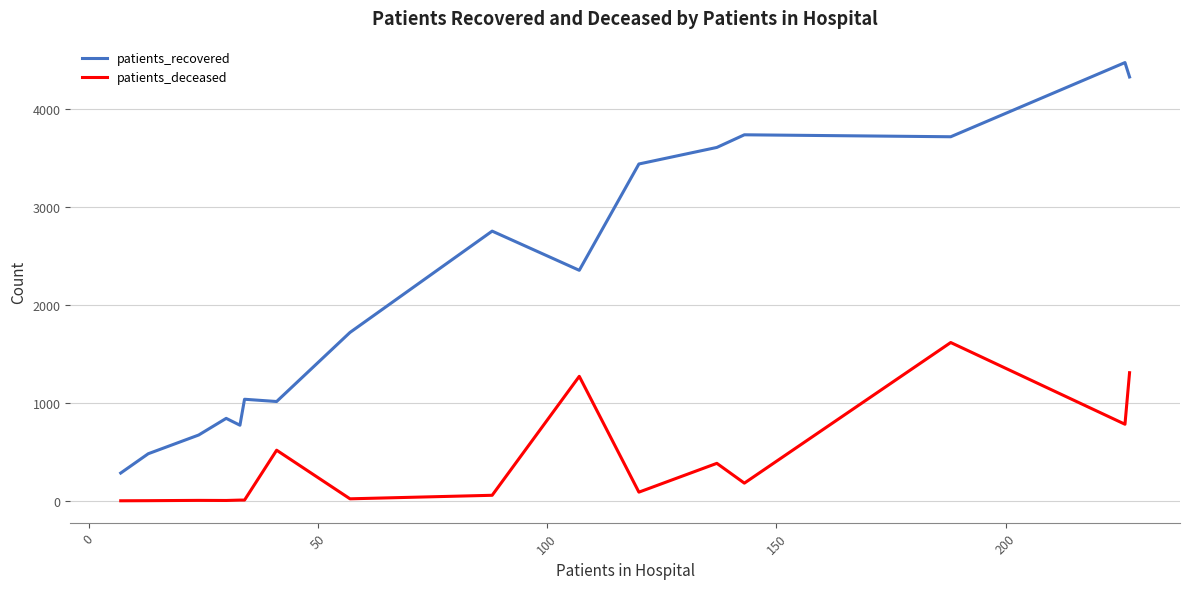

What is the greatest value displayed?

4473